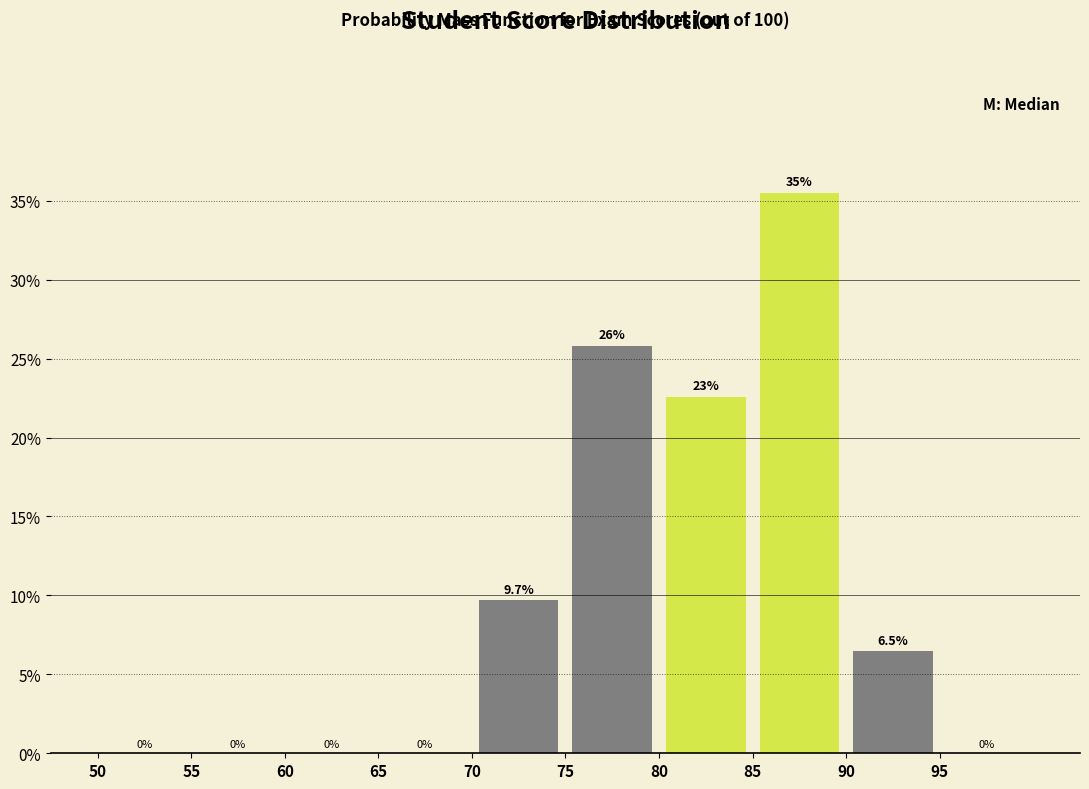

Which range on the x-axis has the tallest bar?

85 to 90